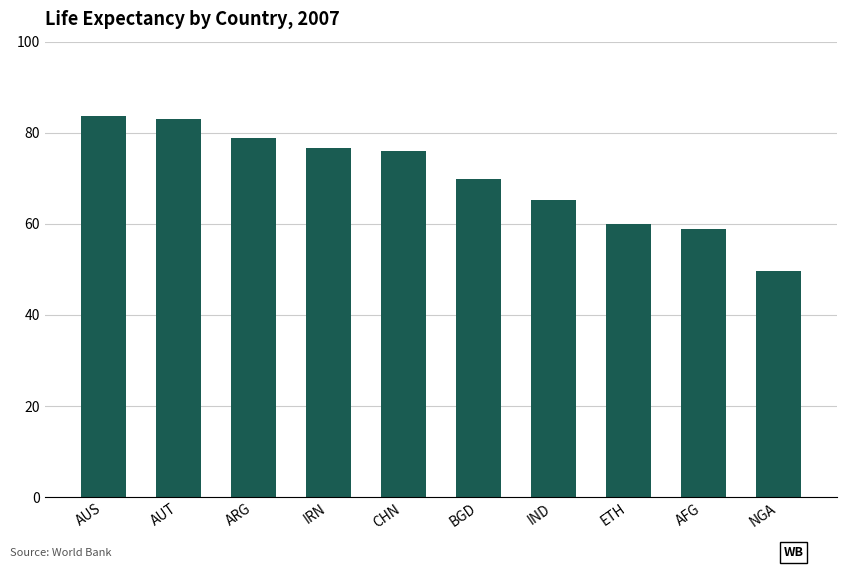

What is the difference between the second highest and minimum values?

33.5